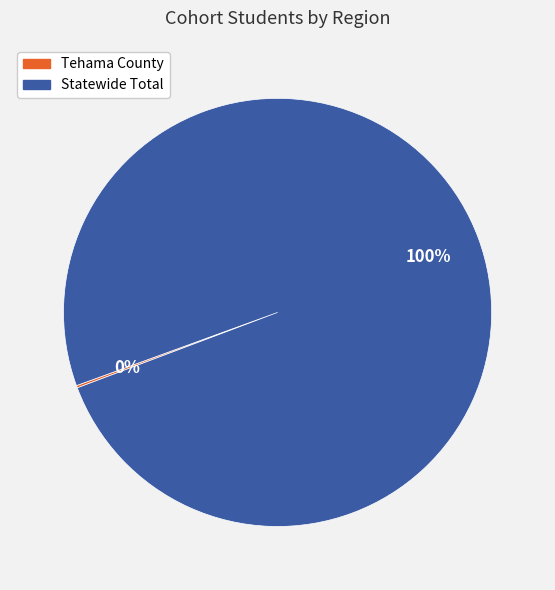

True or false: Statewide Total accounts for 100% of the total.

True